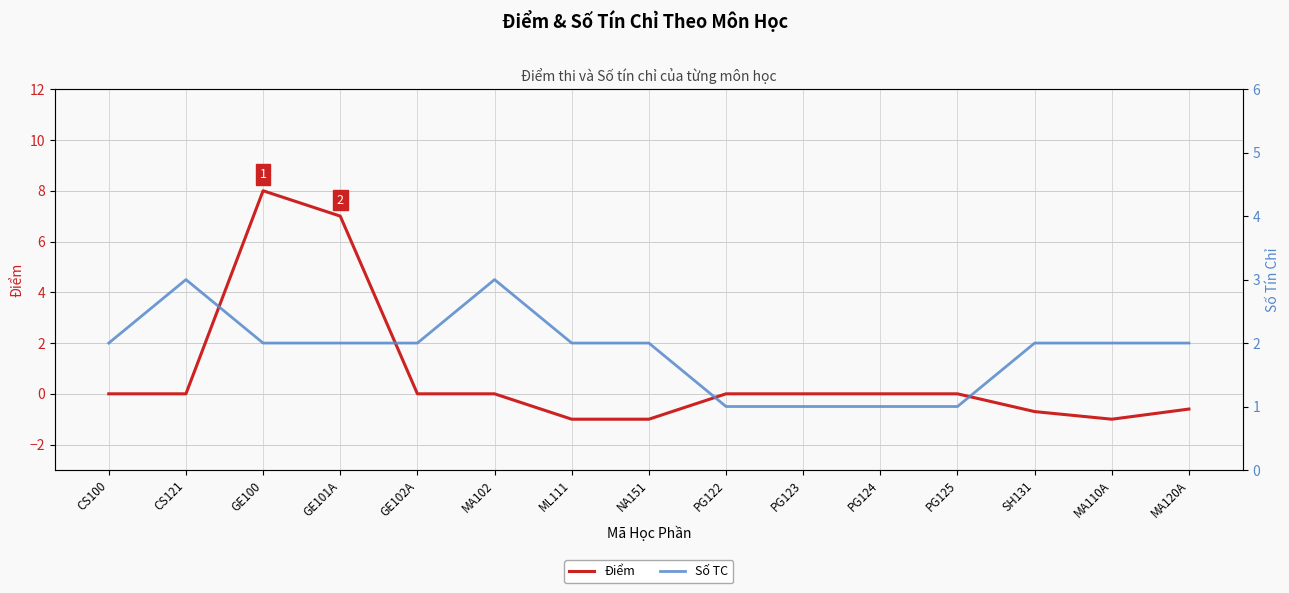

What is the greatest value displayed?

8.0